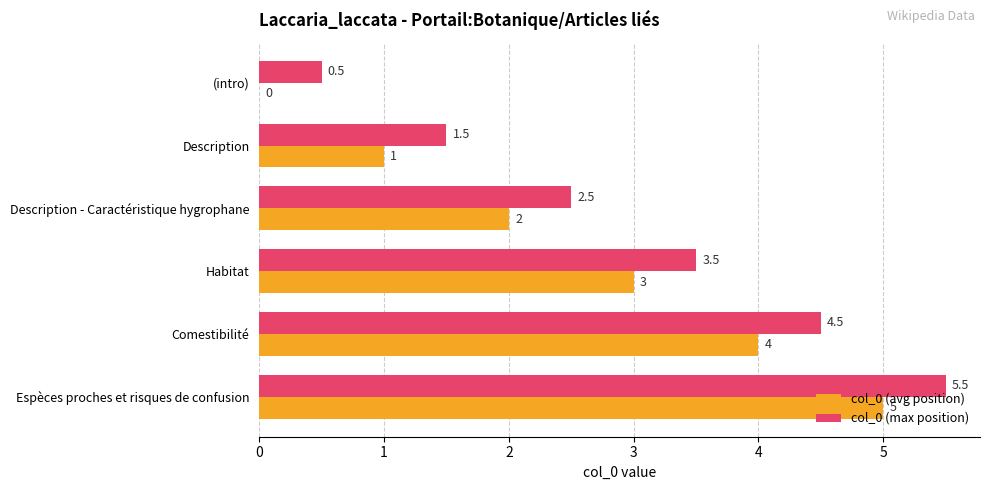

Is it true that col_0 (max position) equals 0.5 at (intro)?

True